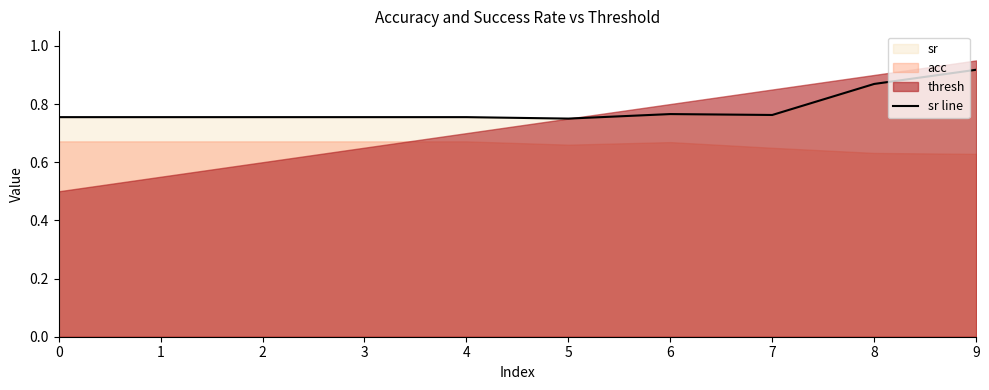

What is the change in value from 4 to 8?

+0.1